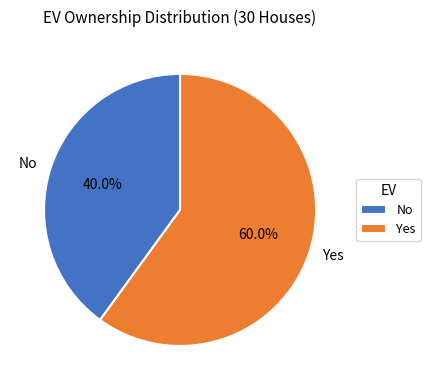

To the nearest percent, what percentage of the pie is No?

40%